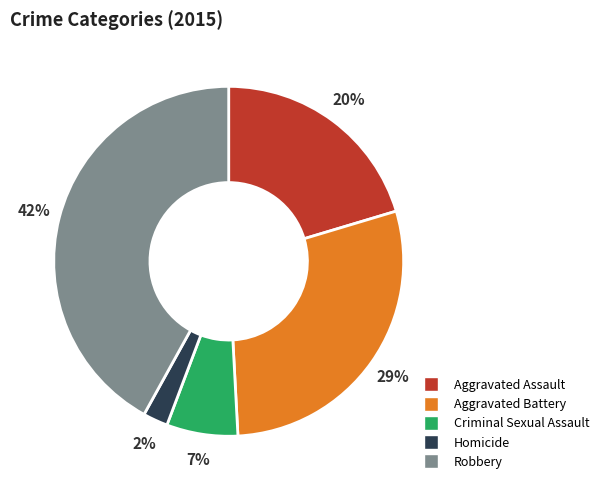

Does any single category account for the majority?

No